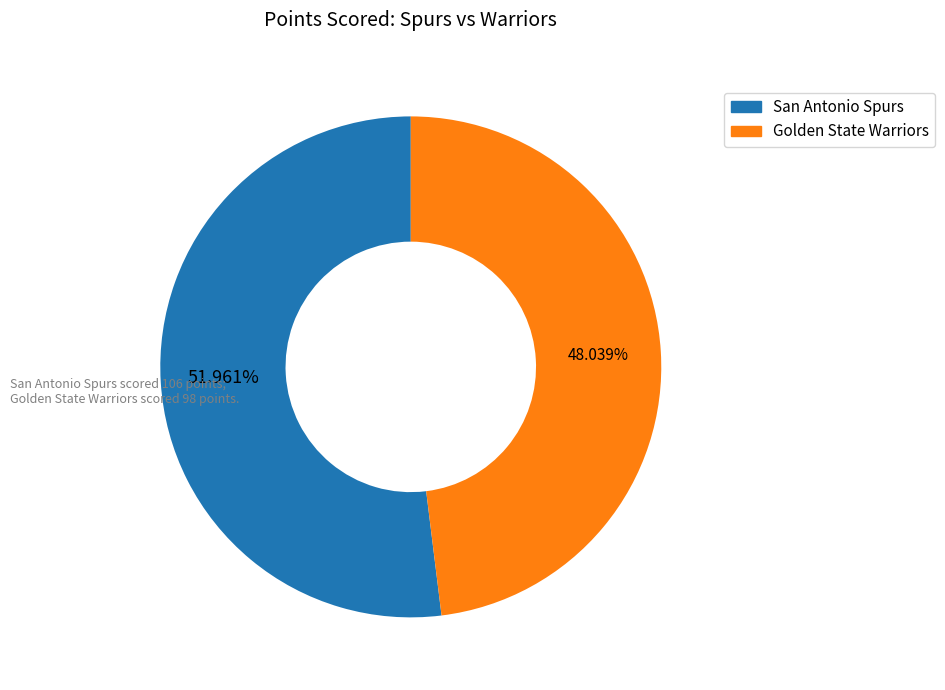

Which category has the smallest portion of the pie?

Golden State Warriors